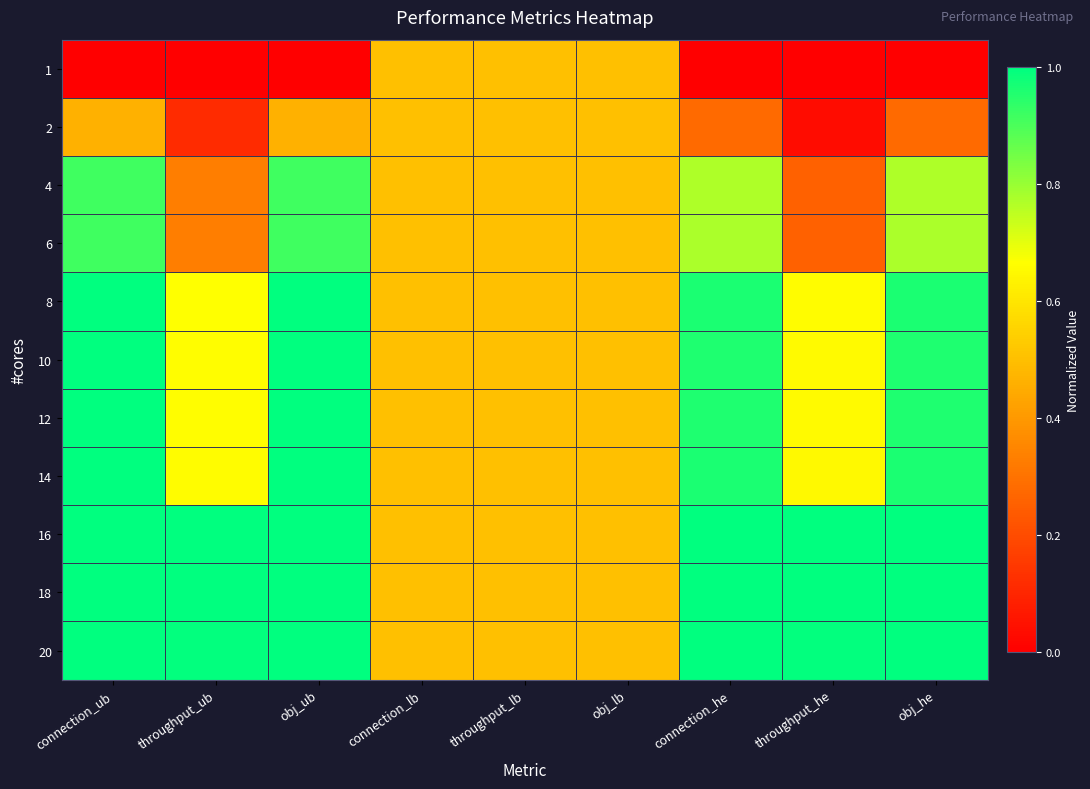

Reading right to left, list all the values displayed in this chart.

1: obj_he=0.0	throughput_he=0.0	connection_he=0.0	obj_lb=0.5	throughput_lb=0.5	connection_lb=0.5	obj_ub=0.0	throughput_ub=0.0	connection_ub=0.0
2: obj_he=0.3	throughput_he=0.0	connection_he=0.3	obj_lb=0.5	throughput_lb=0.5	connection_lb=0.5	obj_ub=0.5	throughput_ub=0.1	connection_ub=0.5
4: obj_he=0.8	throughput_he=0.3	connection_he=0.8	obj_lb=0.5	throughput_lb=0.5	connection_lb=0.5	obj_ub=0.9	throughput_ub=0.3	connection_ub=0.9
6: obj_he=0.8	throughput_he=0.3	connection_he=0.8	obj_lb=0.5	throughput_lb=0.5	connection_lb=0.5	obj_ub=0.9	throughput_ub=0.3	connection_ub=0.9
8: obj_he=1.0	throughput_he=0.7	connection_he=1.0	obj_lb=0.5	throughput_lb=0.5	connection_lb=0.5	obj_ub=1.0	throughput_ub=0.7	connection_ub=1.0
10: obj_he=1.0	throughput_he=0.7	connection_he=1.0	obj_lb=0.5	throughput_lb=0.5	connection_lb=0.5	obj_ub=1.0	throughput_ub=0.7	connection_ub=1.0
12: obj_he=1.0	throughput_he=0.7	connection_he=1.0	obj_lb=0.5	throughput_lb=0.5	connection_lb=0.5	obj_ub=1.0	throughput_ub=0.7	connection_ub=1.0
14: obj_he=1.0	throughput_he=0.7	connection_he=1.0	obj_lb=0.5	throughput_lb=0.5	connection_lb=0.5	obj_ub=1.0	throughput_ub=0.7	connection_ub=1.0
16: obj_he=1.0	throughput_he=1.0	connection_he=1.0	obj_lb=0.5	throughput_lb=0.5	connection_lb=0.5	obj_ub=1.0	throughput_ub=1.0	connection_ub=1.0
18: obj_he=1.0	throughput_he=1.0	connection_he=1.0	obj_lb=0.5	throughput_lb=0.5	connection_lb=0.5	obj_ub=1.0	throughput_ub=1.0	connection_ub=1.0
20: obj_he=1.0	throughput_he=1.0	connection_he=1.0	obj_lb=0.5	throughput_lb=0.5	connection_lb=0.5	obj_ub=1.0	throughput_ub=1.0	connection_ub=1.0